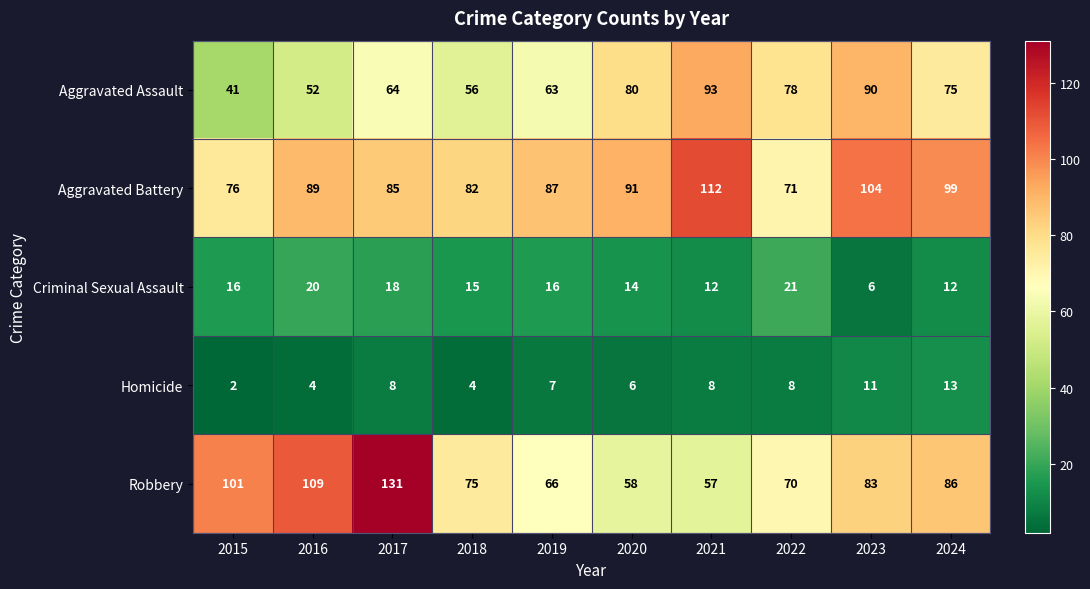

At how many categories does at least one series exceed 106?

3